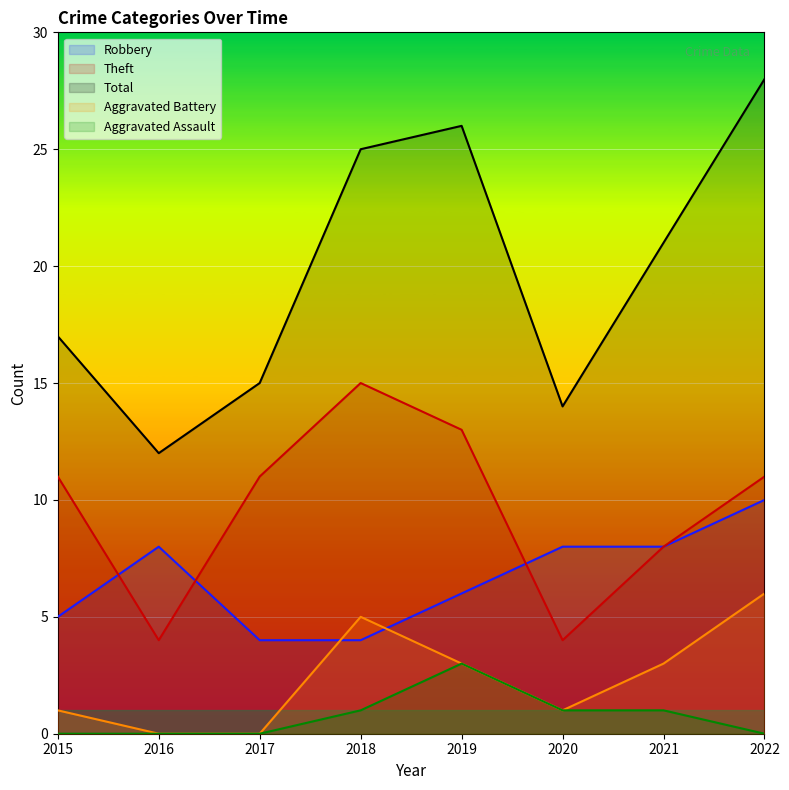

Rank the categories by Theft value from lowest to highest.

2016, 2020, 2021, 2015, 2017, 2022, 2019, 2018